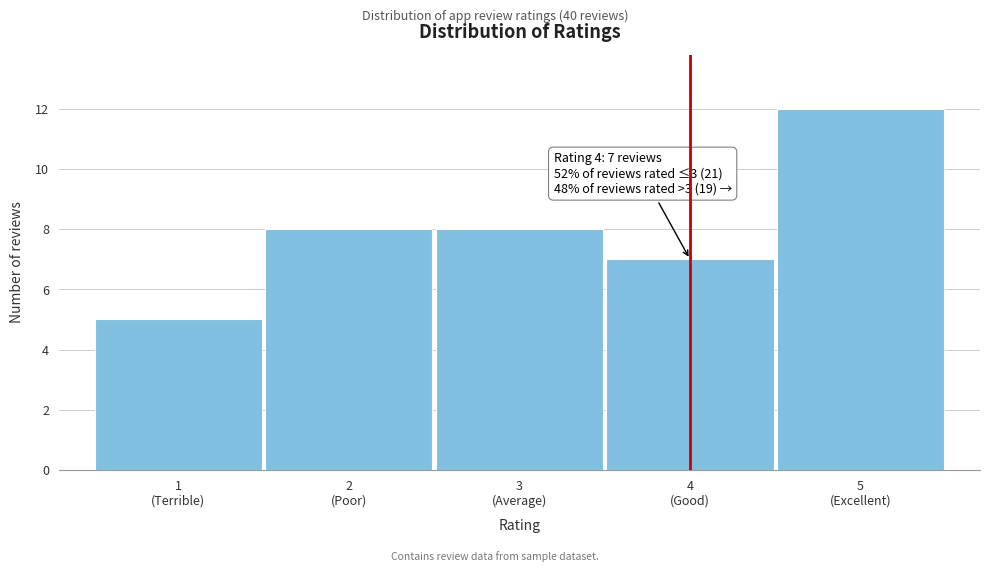

Reading right to left, transcribe all the data shown in this chart.

12	7	8	8	5